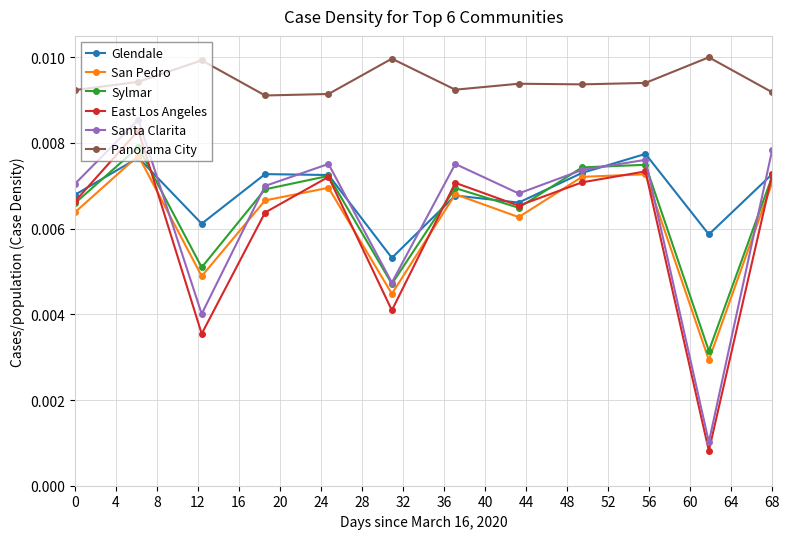

Count the San Pedro values in the range 0 to 1.

12